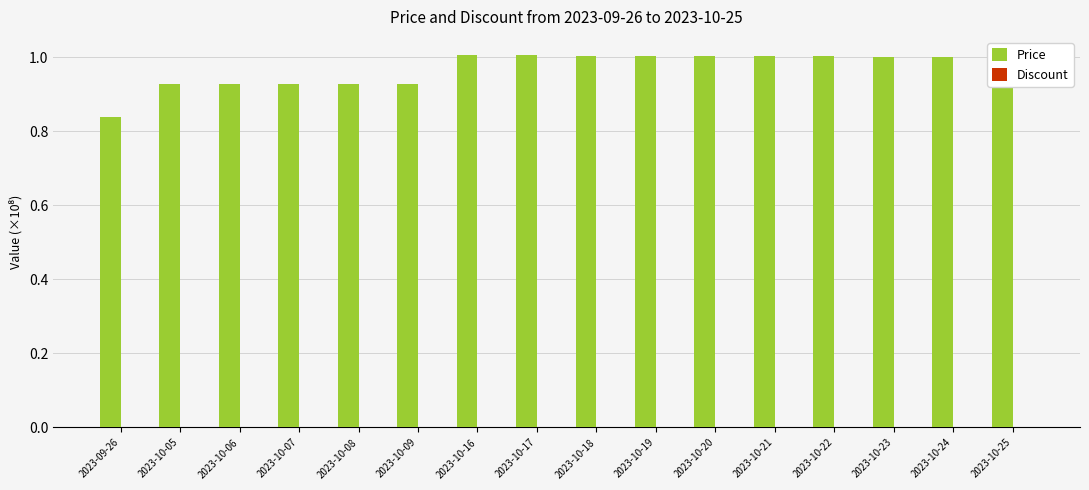

What is the maximum value shown in the chart?

1.0